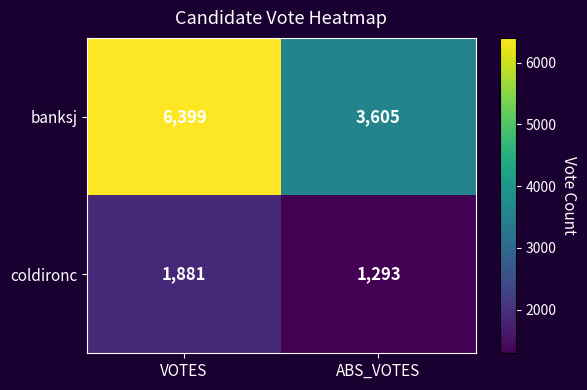

How many categories are shown in the chart?

2